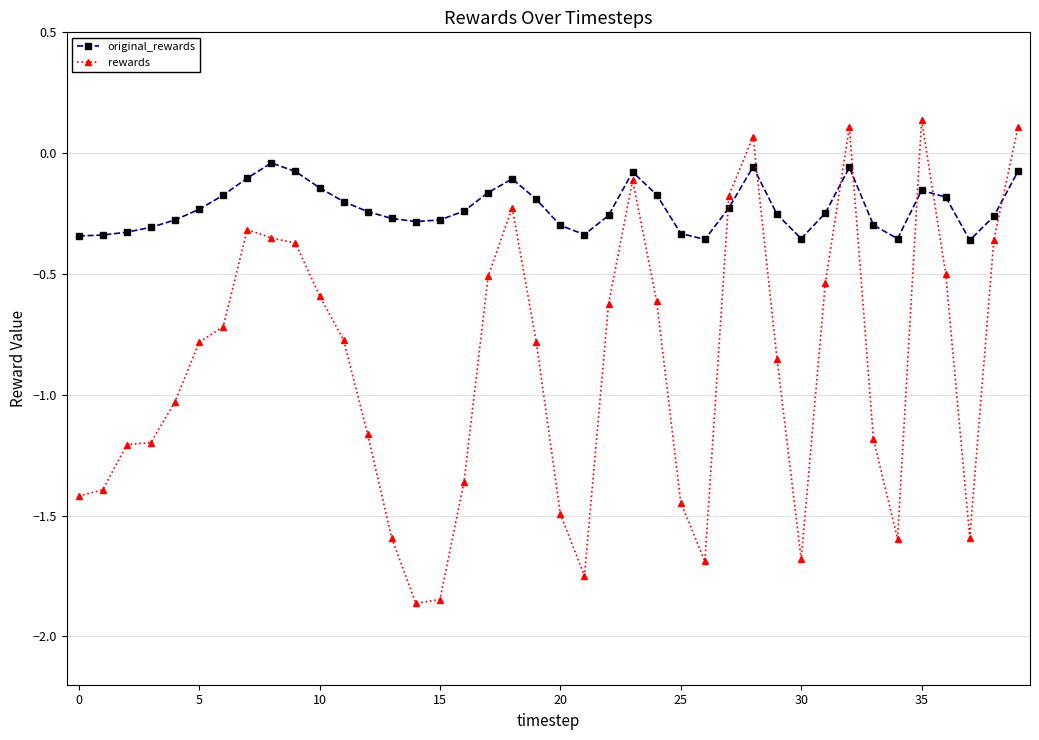

Rank the series by their average value, from lowest to highest.

rewards, original_rewards